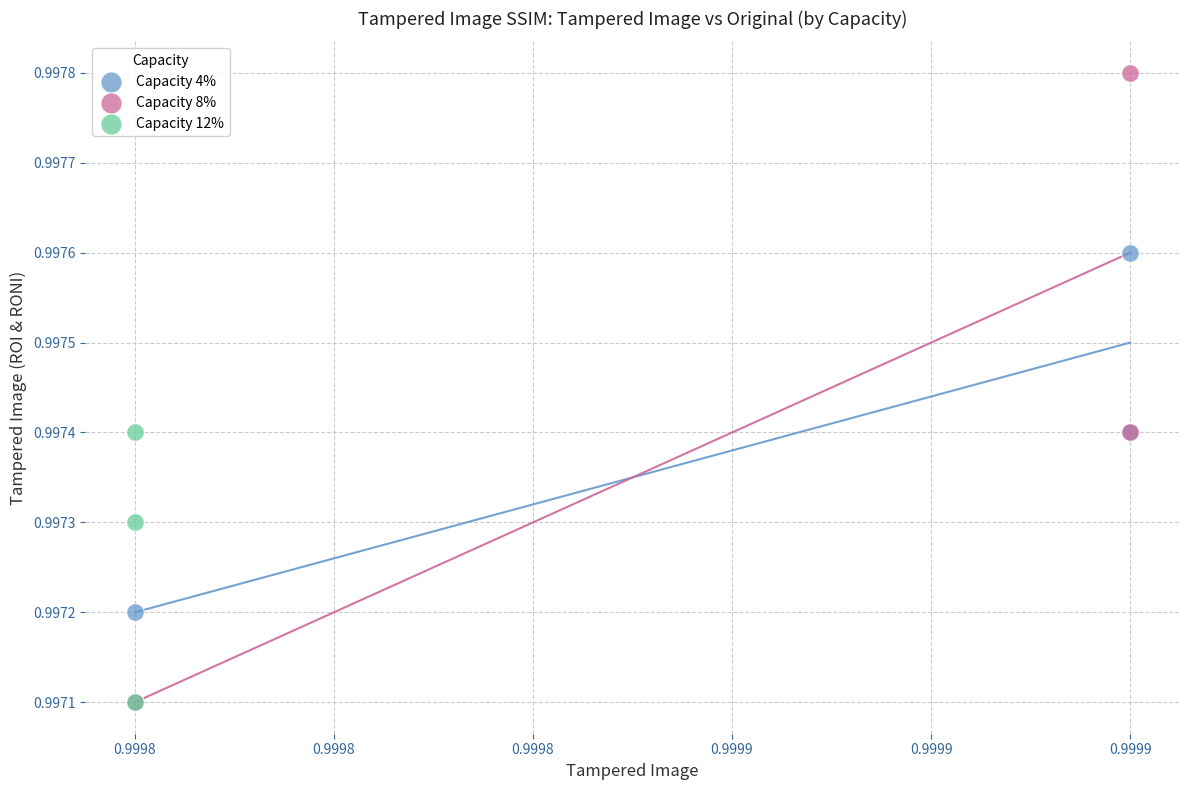

Which series contains the highest Y value?

Capacity 8%